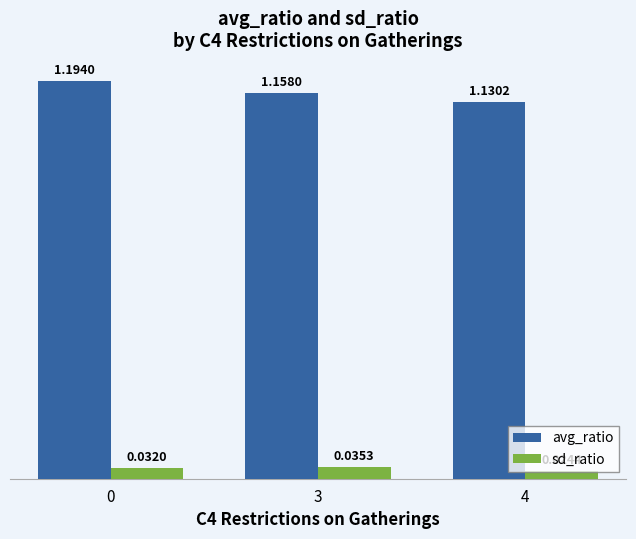

Is the value of avg_ratio at 3 greater than the value of sd_ratio at 0?

Yes